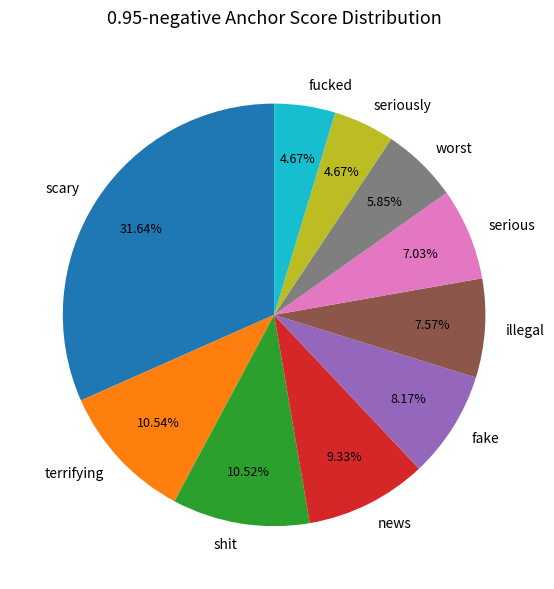

To the nearest percent, what is the combined percentage of illegal and news?

17%